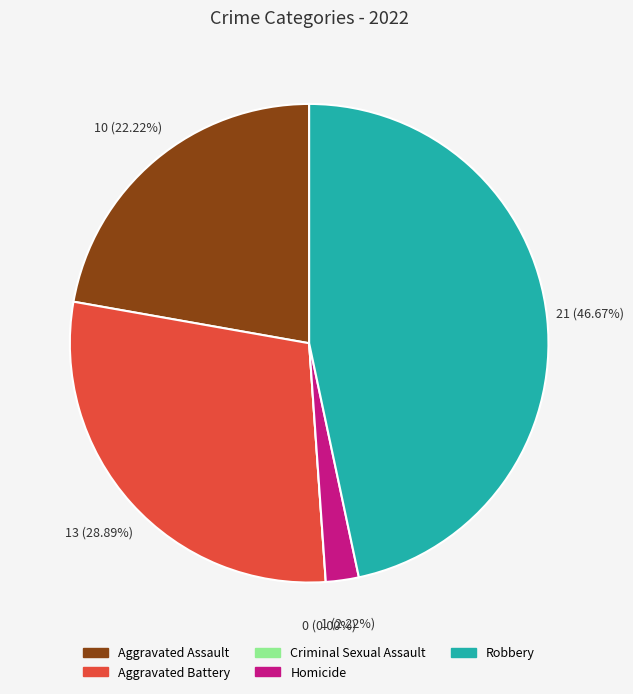

The Aggravated Battery slice represents 29% of the pie. True or false?

True